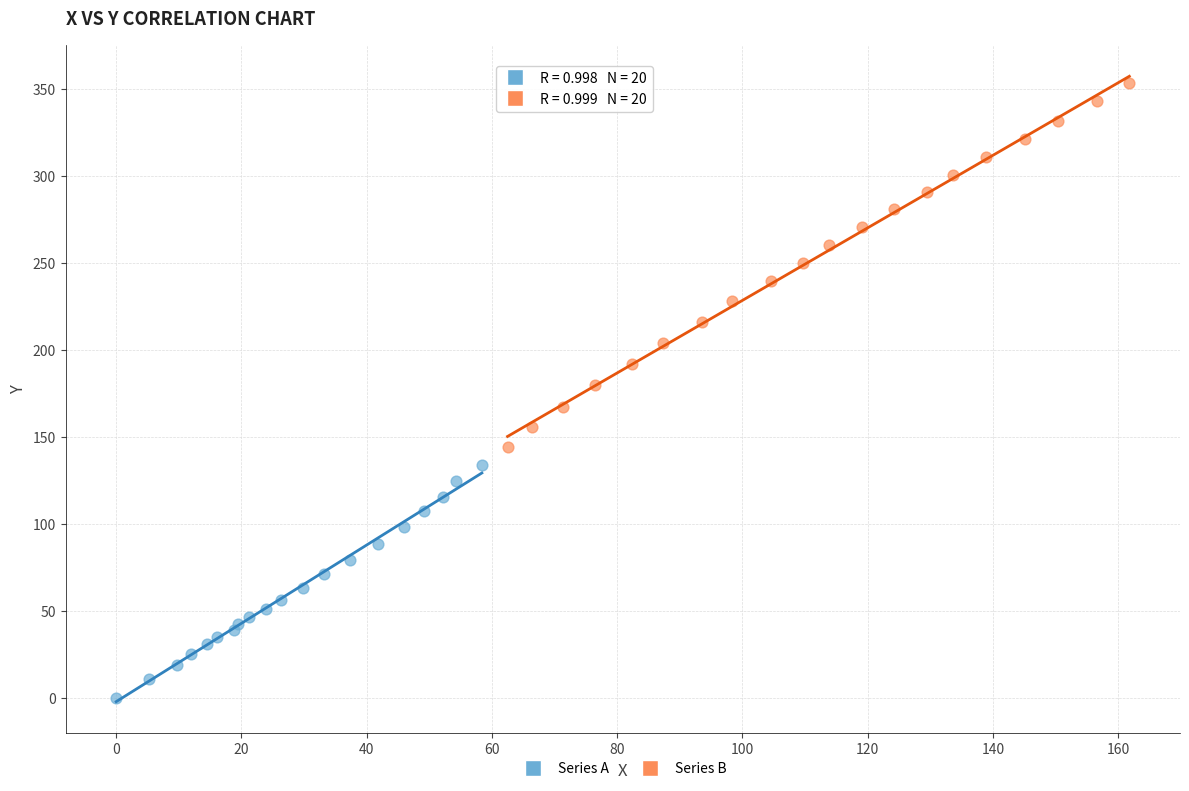

Which series contains the highest Y value?

Series B